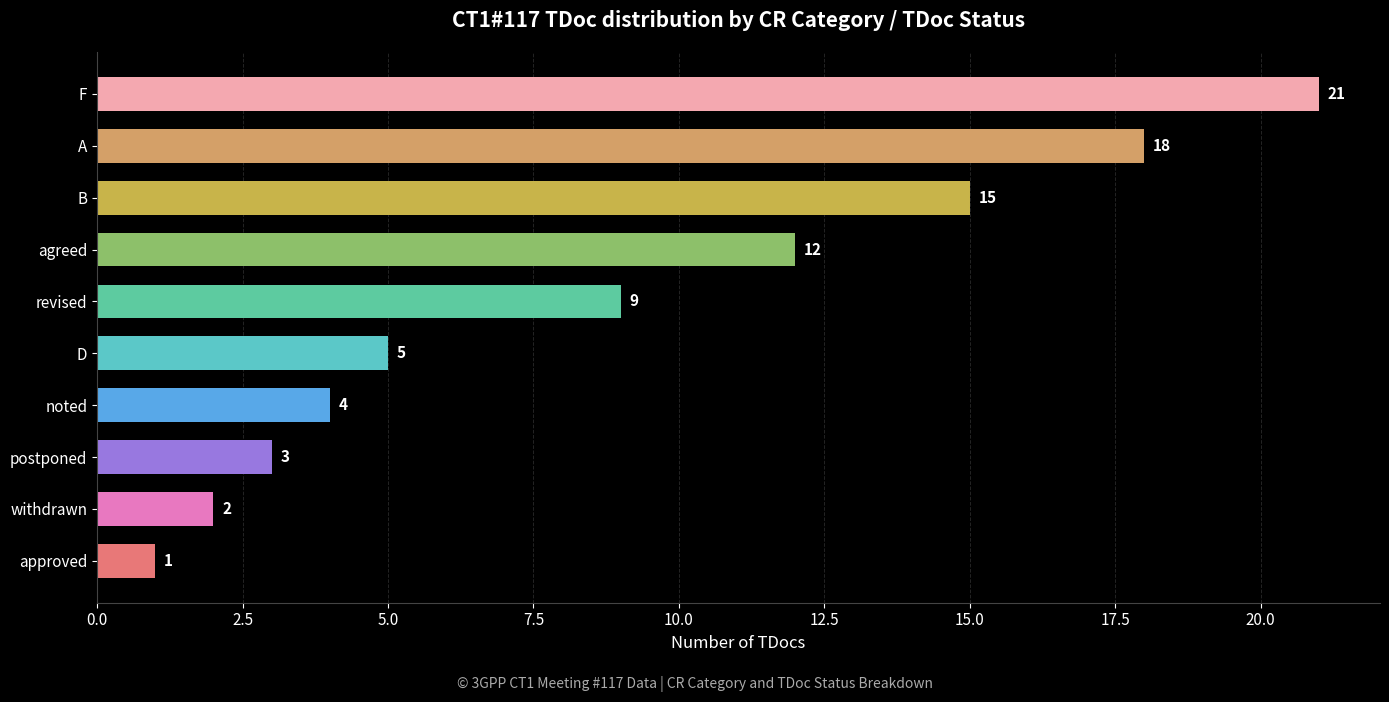

Is it true that the value at withdrawn is 1?

False